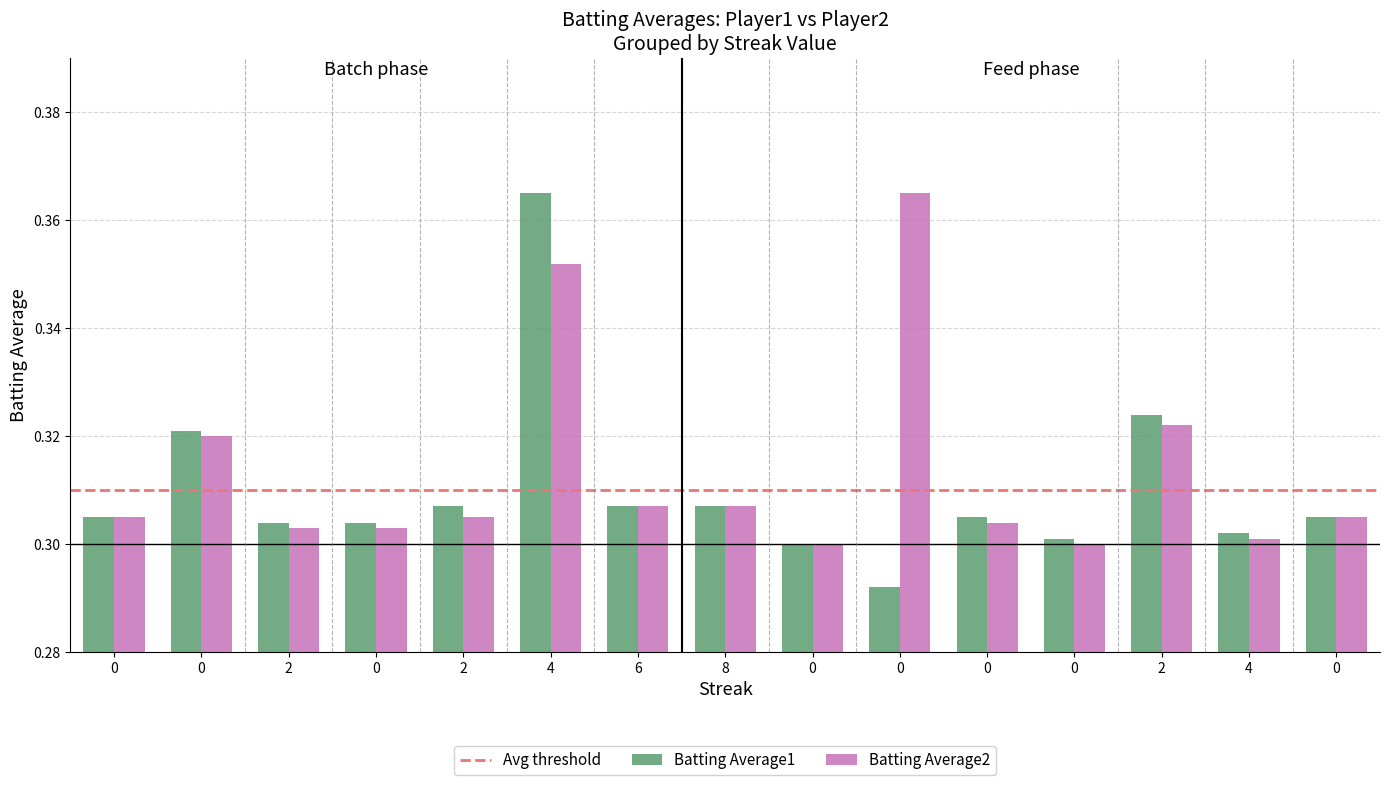

How many groups of bars are there?

15